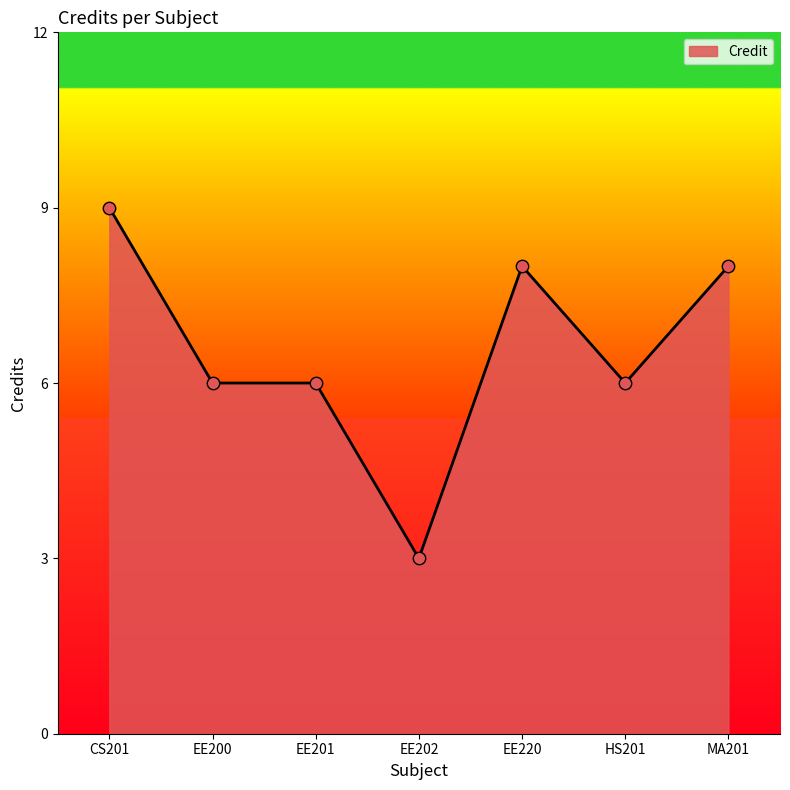

Approximately how many times larger is the value at HS201 compared to CS201?

0.7